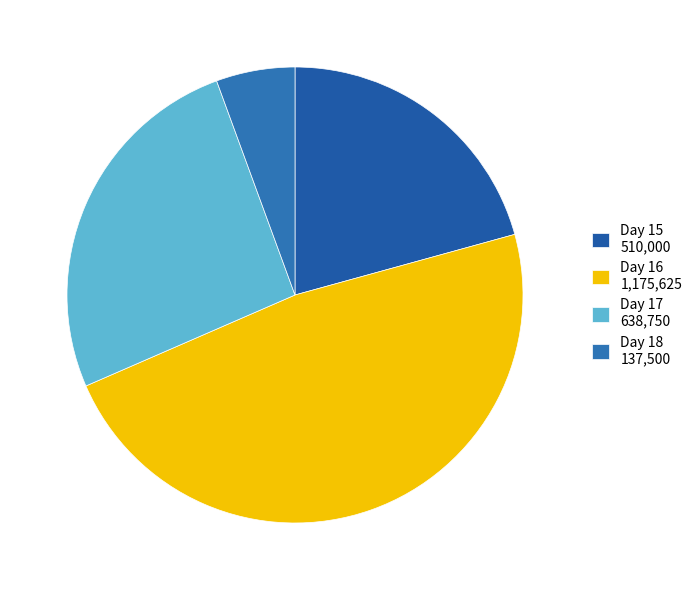

Which slice is the largest?

Day 16